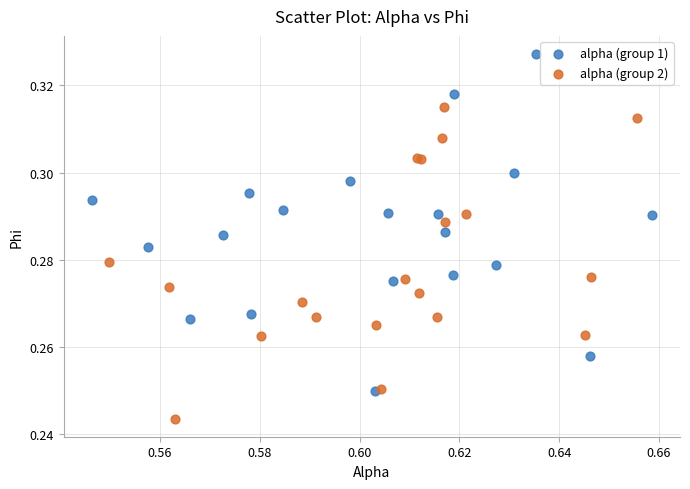

What are all the series names shown in the legend?

alpha (group 1), alpha (group 2)